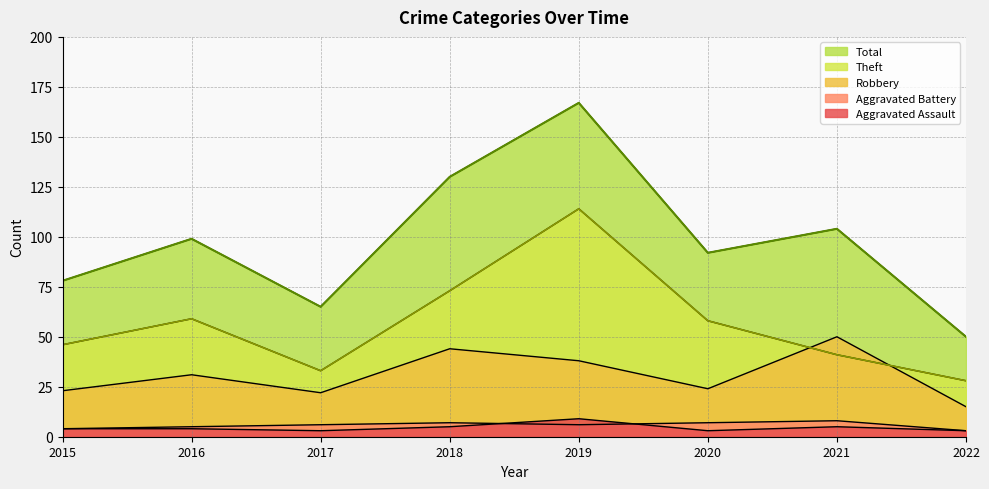

What is the sum of all Theft values?

452